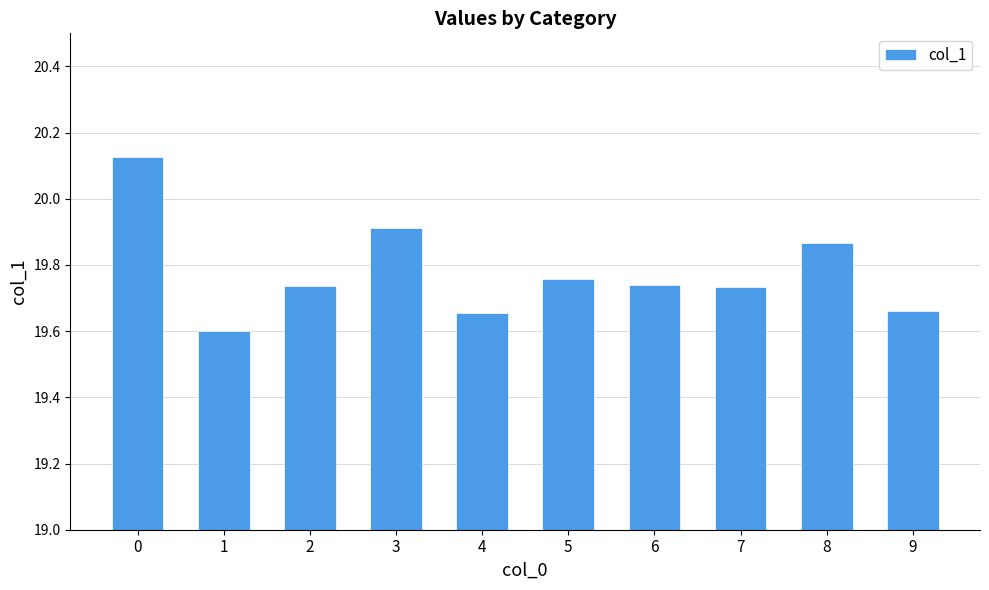

Between 7 and 4, which is larger?

7